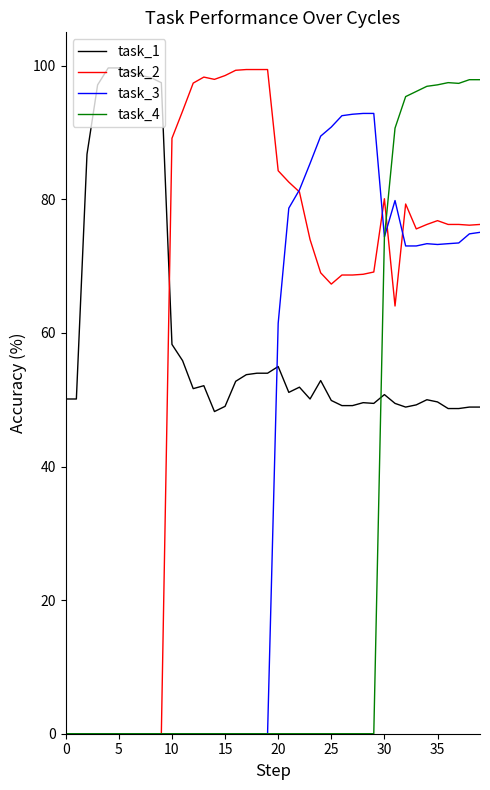

What is the highest value of the task_3 series?

92.9